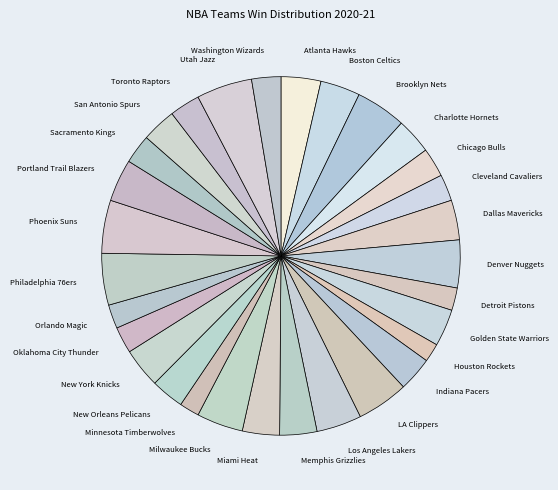

How many slices are in this pie chart?

30